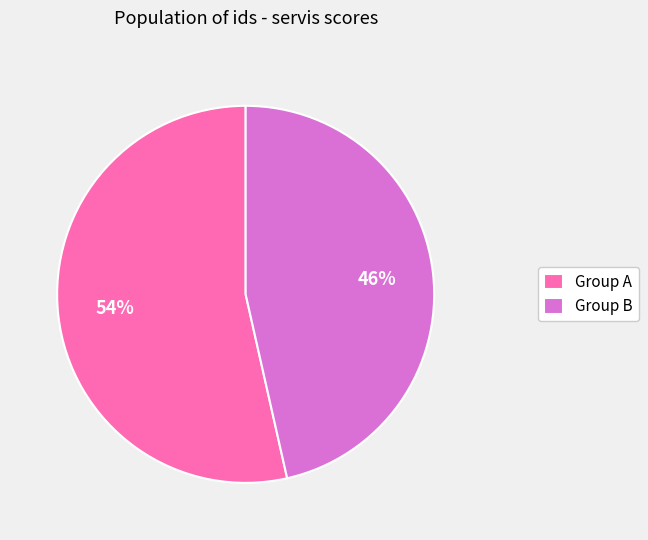

What is the ratio of the value at Group A to the value at Group B?

1.2